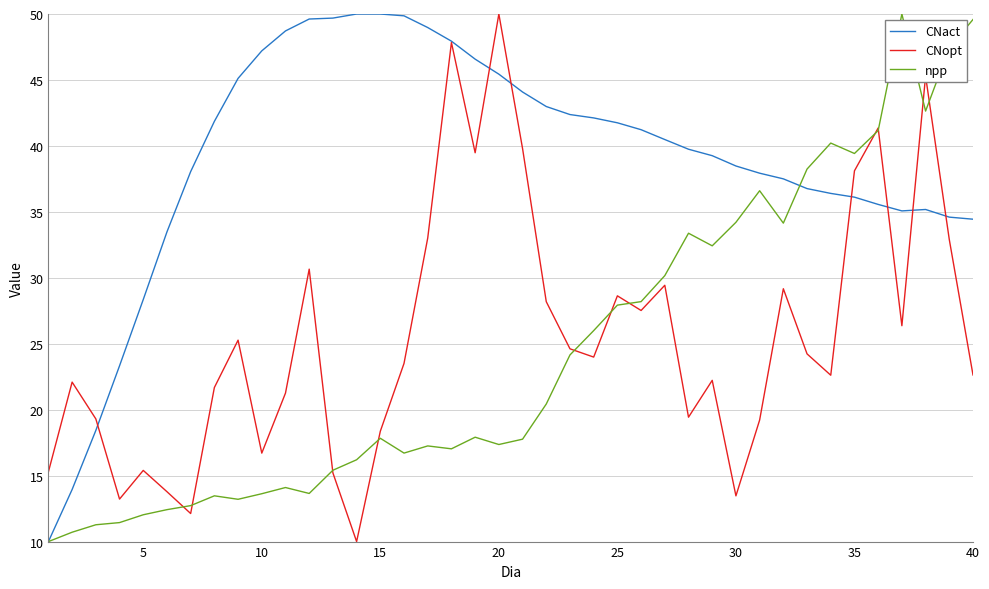

What is the maximum value for CNact?

50.0